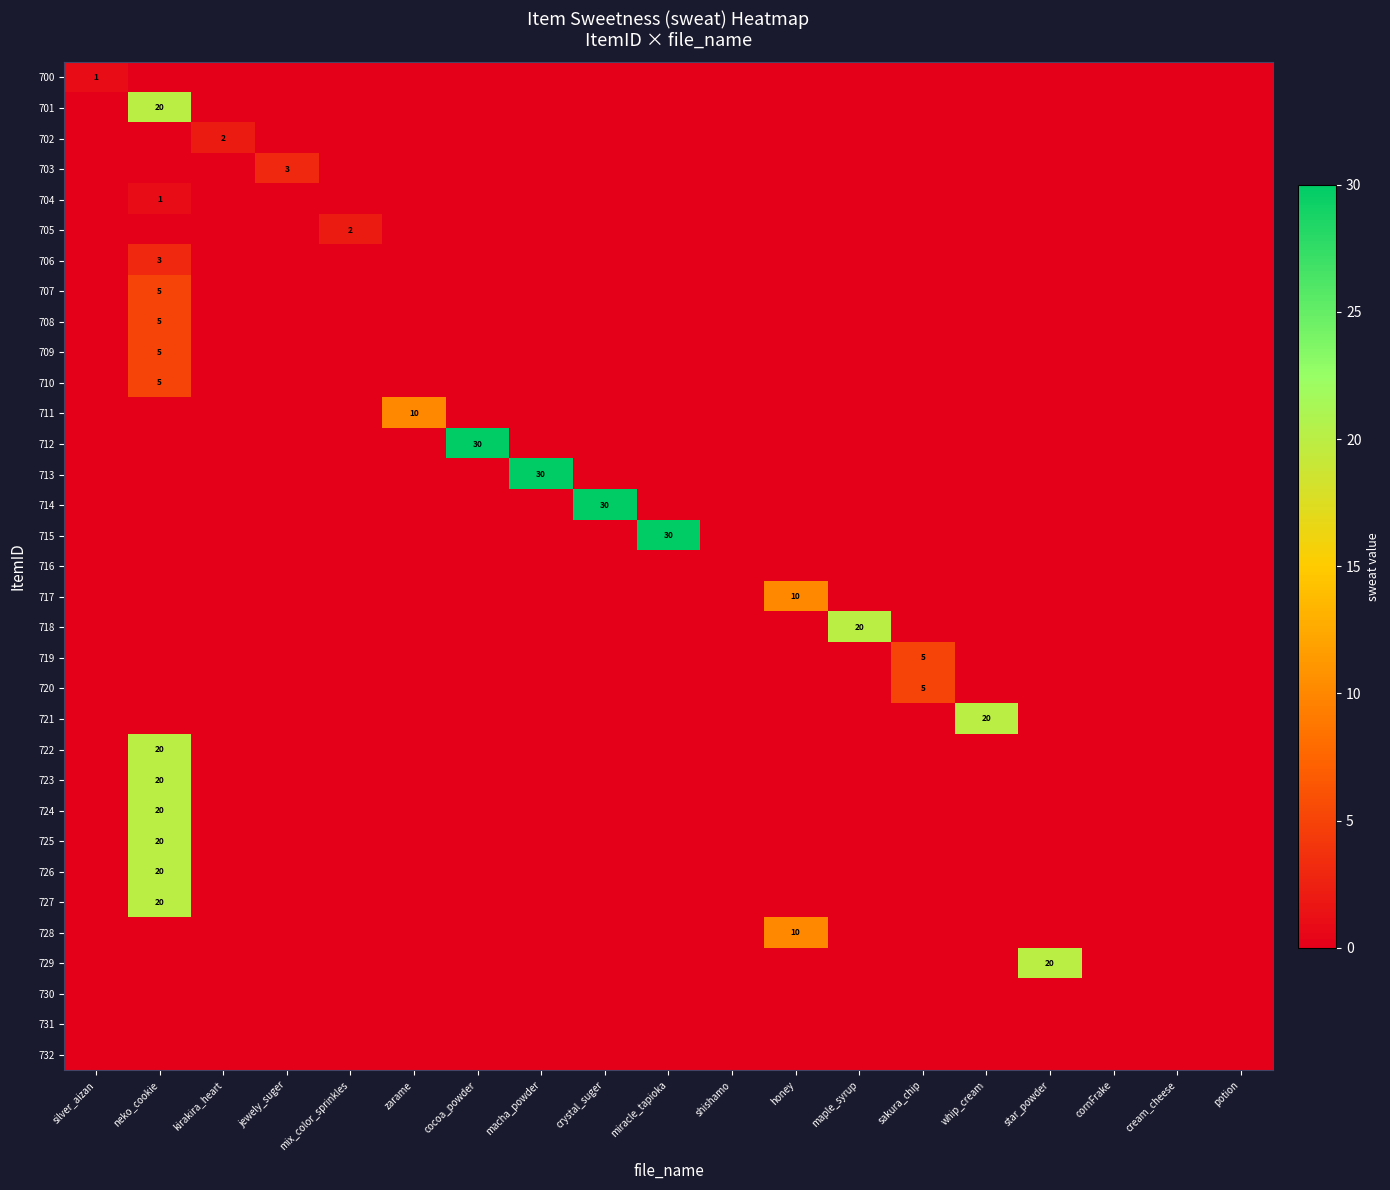

Is the value of 712 at kirakira_heart greater than the value of 709 at star_powder?

No